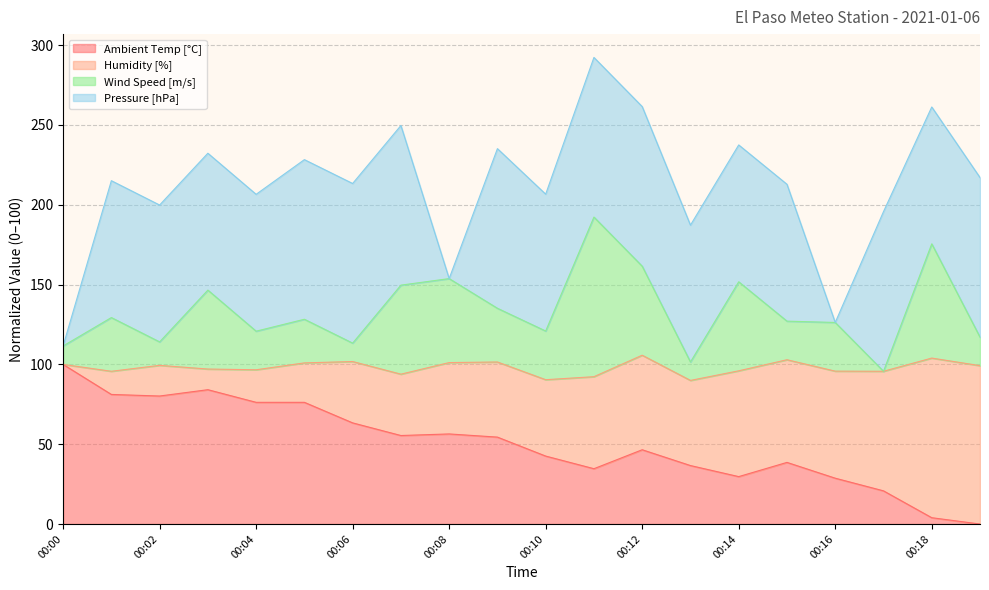

Which label corresponds to the largest value in the chart?

00:11